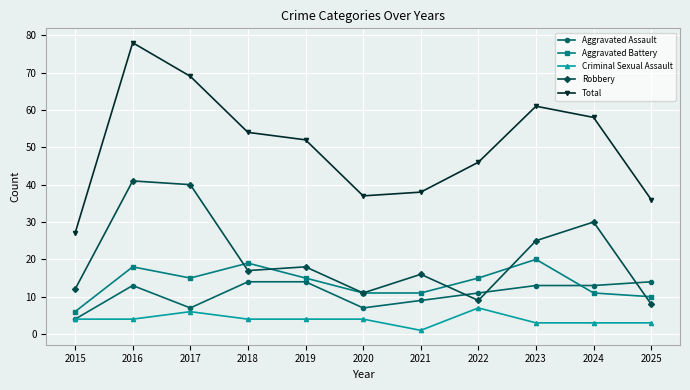

At which category does Total reach its first local peak?

2016